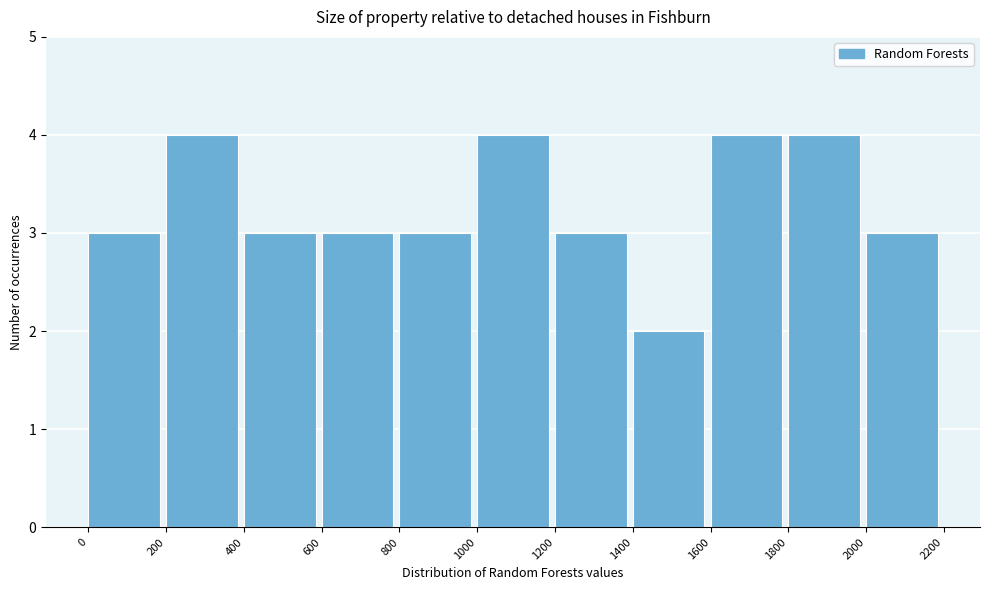

Reading left to right, transcribe this chart: for each bar, give the range it covers on the x-axis and its height. The values are not printed on the chart, so give them approximately, as read against the axis.

0 to 200: 3
200 to 400: 4
400 to 600: 3
600 to 800: 3
800 to 1000: 3
1000 to 1200: 4
1200 to 1400: 3
1400 to 1600: 2
1600 to 1800: 4
1800 to 2000: 4
2000 to 2200: 3